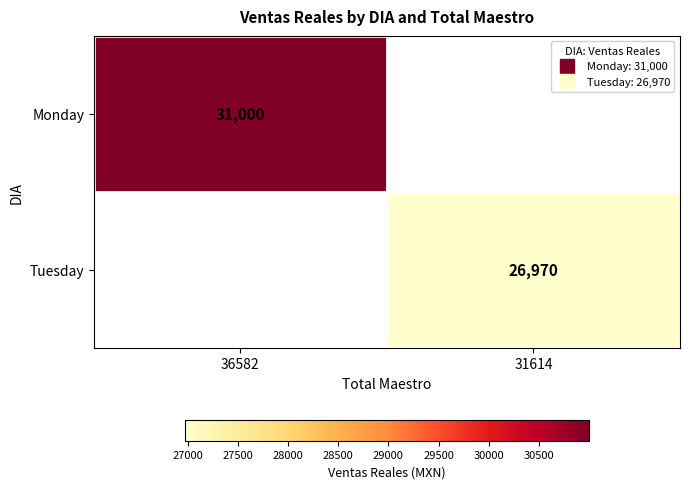

At which category does the chart reach its minimum across all series?

31614